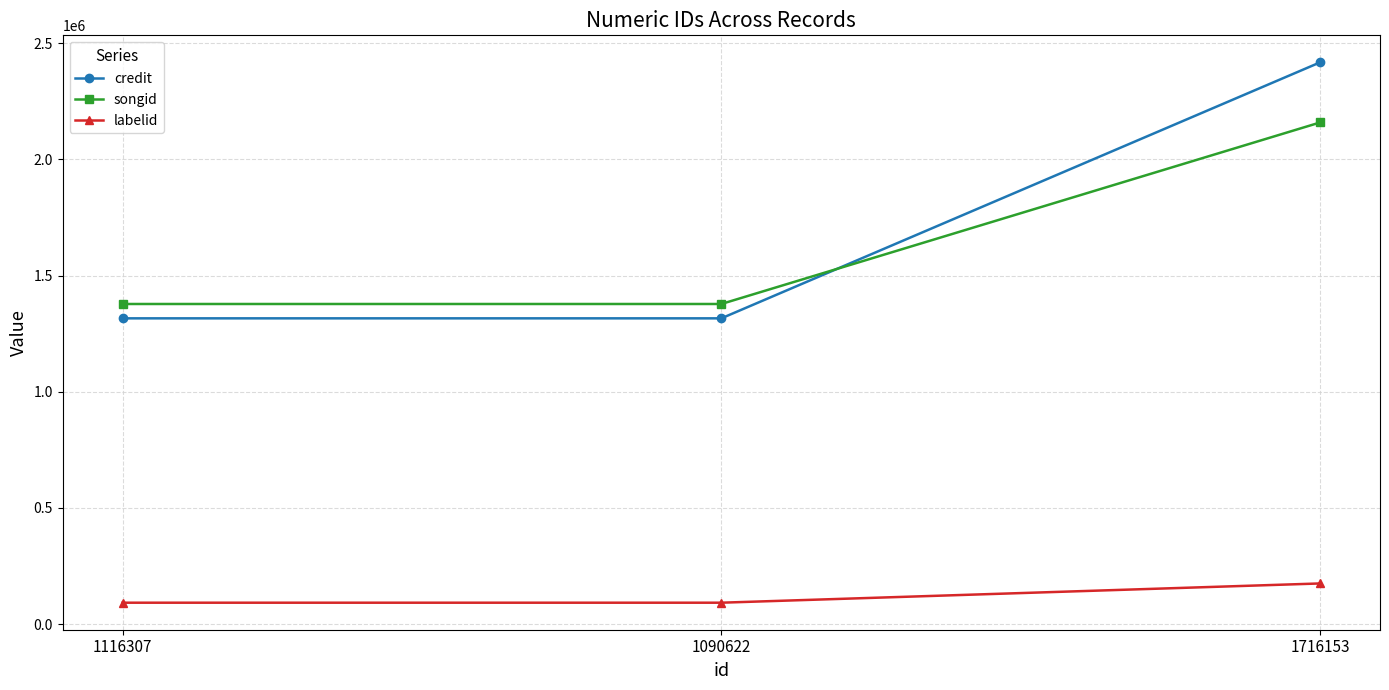

The songid series shows 282889 at 1116307. True or false?

False